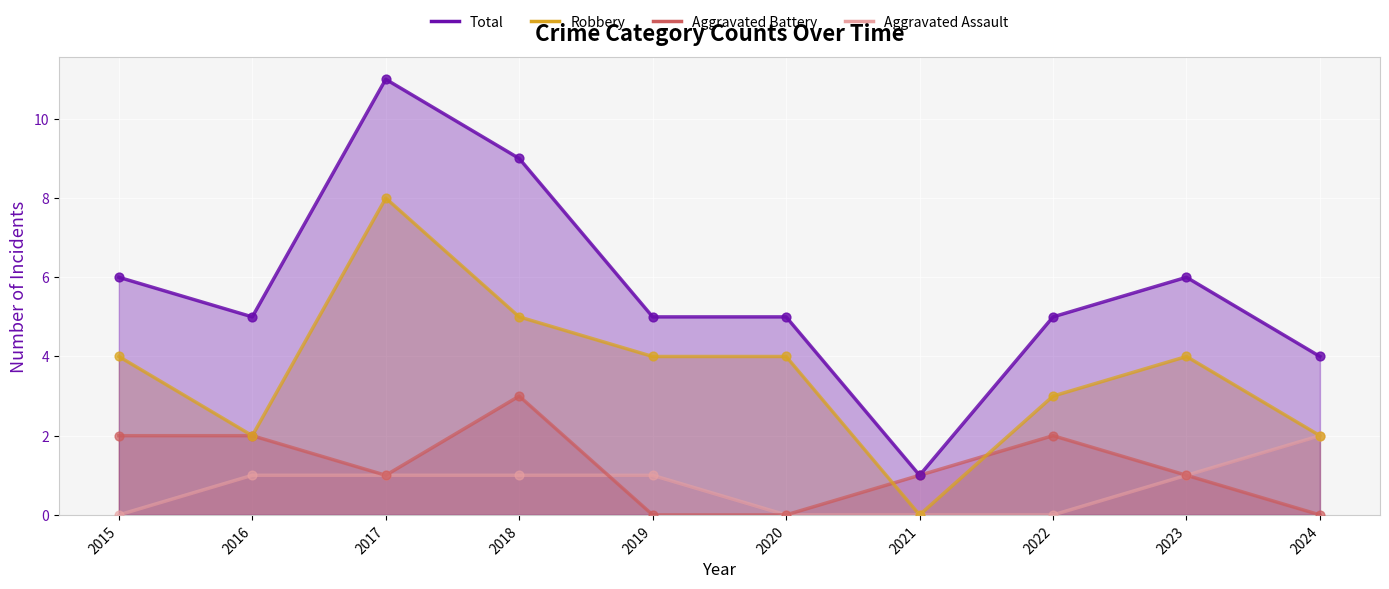

Which series contains the lowest Y value?

Aggravated Assault